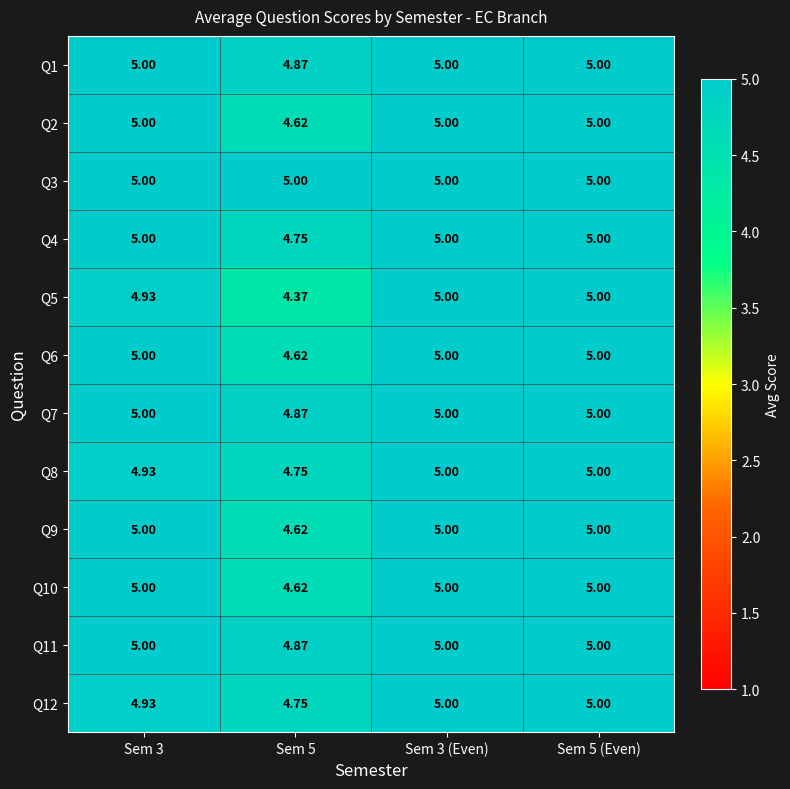

Is the value of Q12 at Sem 5 (Even) greater than the value of Q5 at Sem 5?

Yes